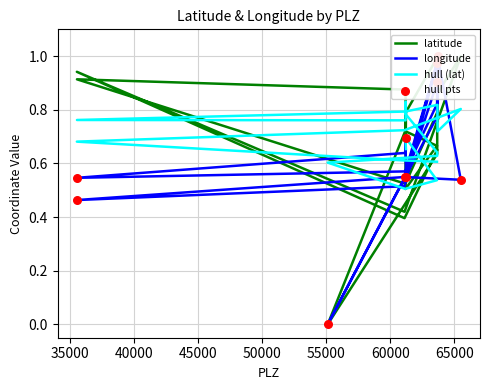

Which series has the largest Y range (max minus min)?

latitude